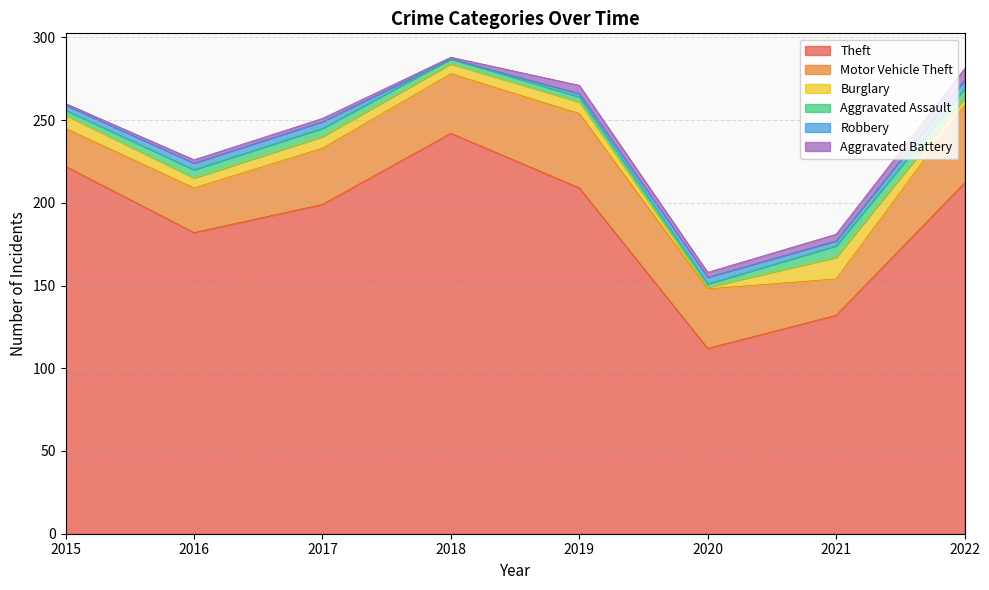

At which category is the sum across all series the highest?

2018